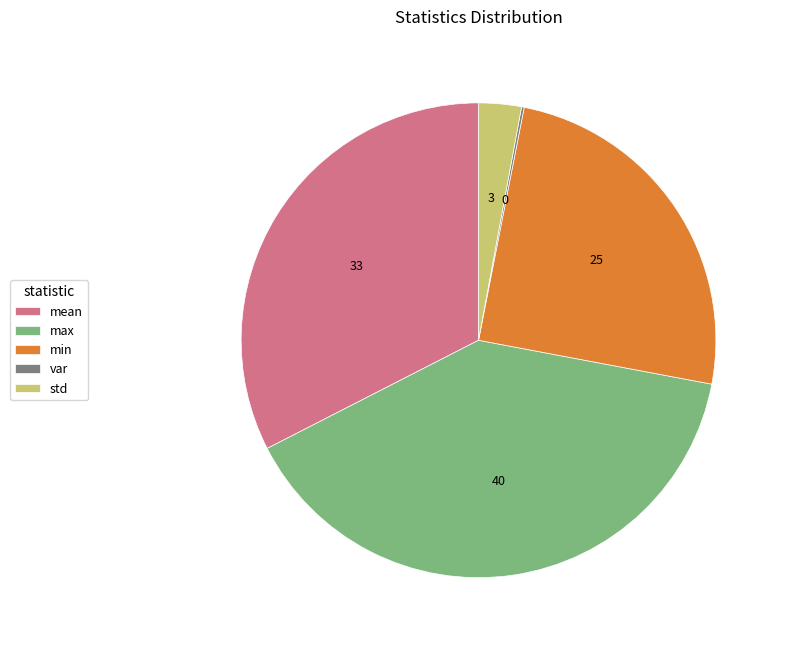

Is std the majority of the pie?

No